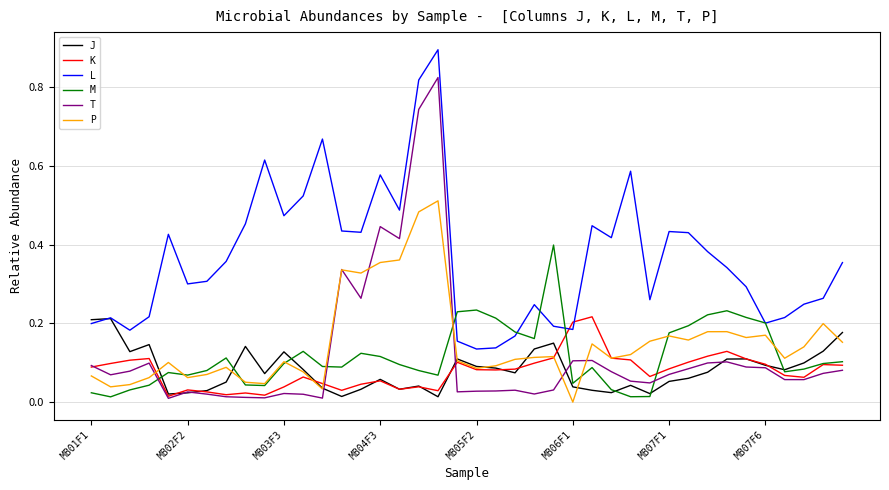

Which series has the widest spread of values?

T